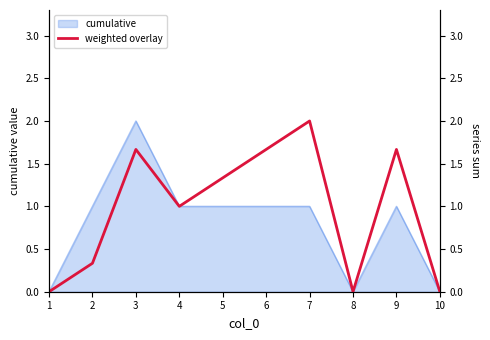

How many values are above zero?

7